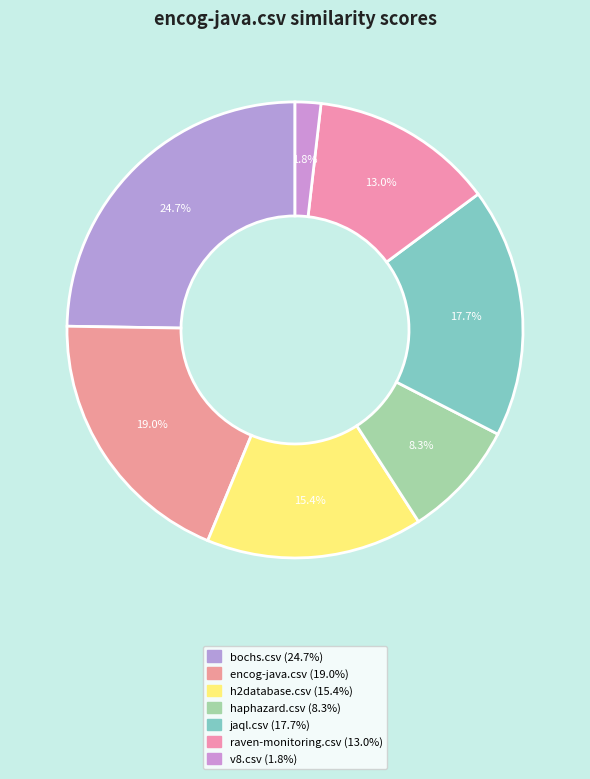

The jaql.csv slice represents 30% of the pie. True or false?

False